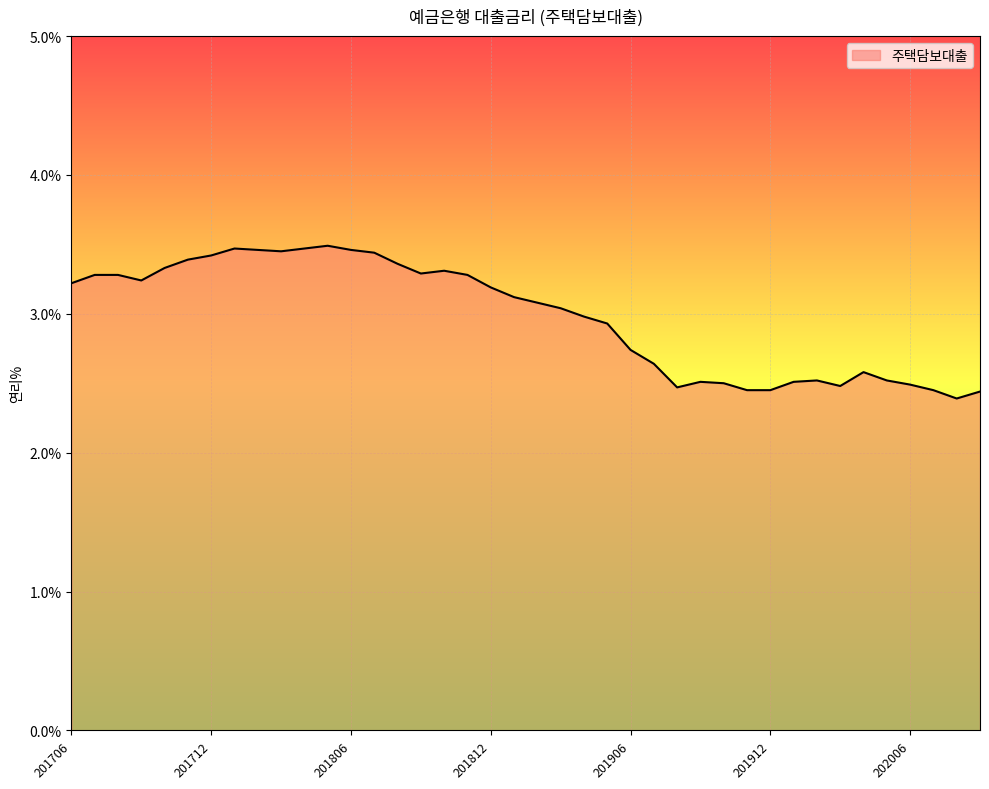

Does the chart have visible grid lines?

Yes